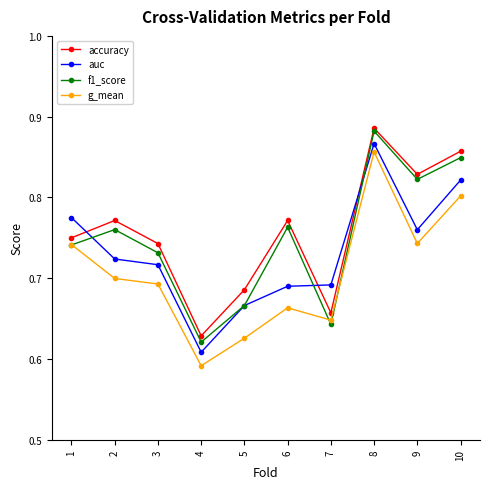

Which category has the highest value in the f1_score series?

8